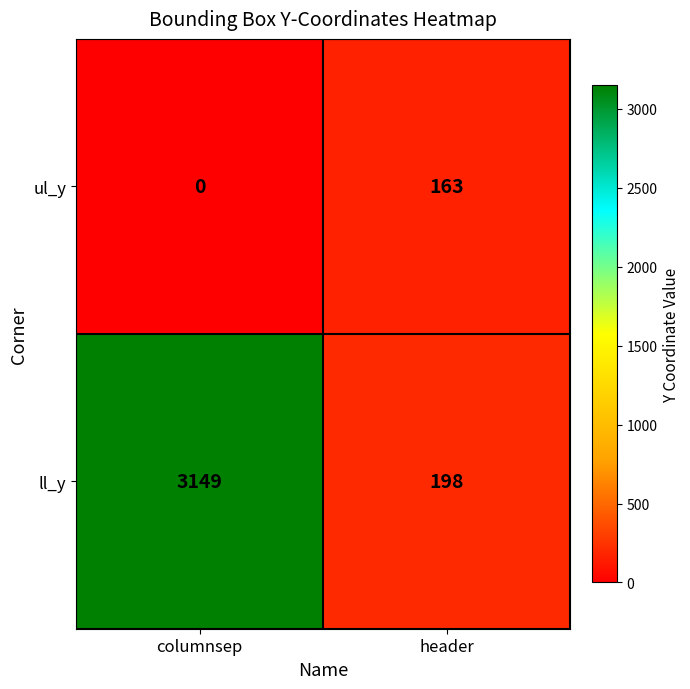

At which category is the sum across all series the highest?

columnsep